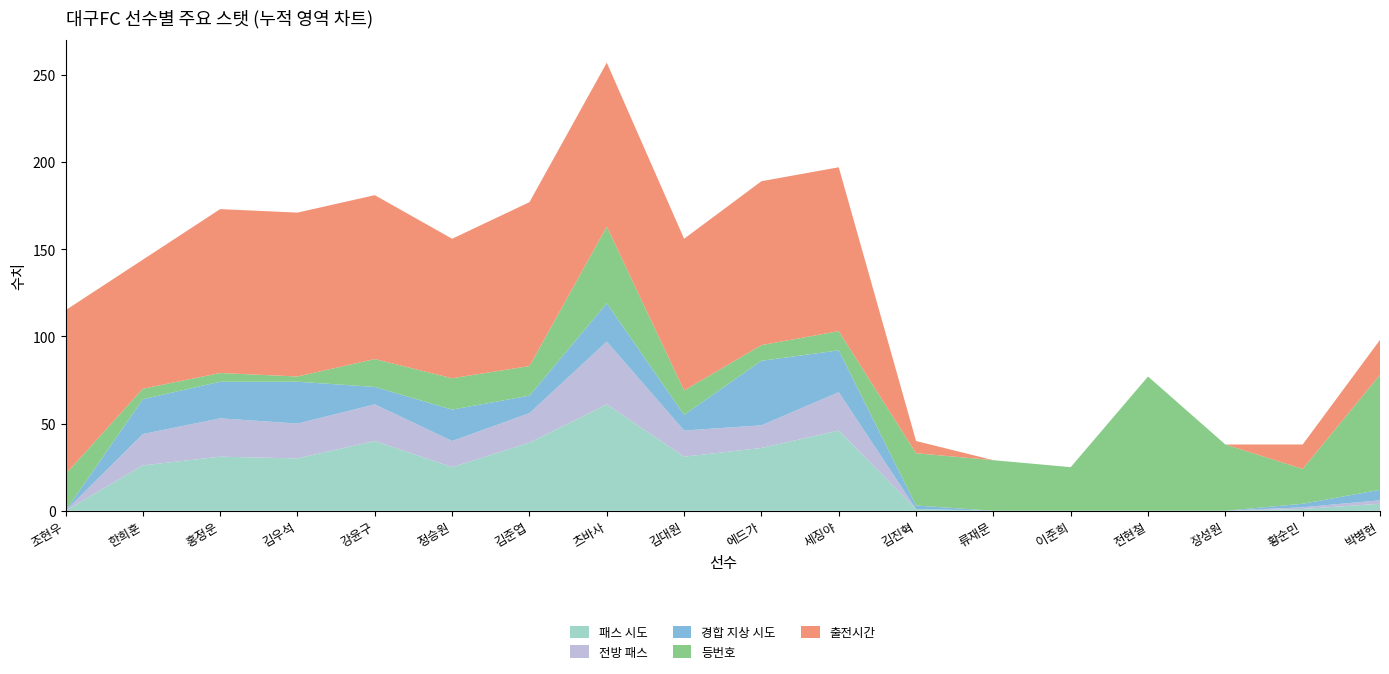

Reading left to right, transcribe all the data shown in this chart.

패스 시도: 0	26	31	30	40	25	39	61	31	36	46	1	0	0	0	0	1	4
전방 패스: 0	18	22	20	21	15	17	36	15	13	22	0	0	0	0	0	1	2
경합 지상 시도: 0	20	21	24	10	18	10	22	9	37	24	2	0	0	0	0	2	6
등번호: 21	6	5	3	16	18	17	44	14	9	11	30	29	25	77	38	20	66
출전시간: 94	74	94	94	94	80	94	94	87	94	94	7	0	0	0	0	14	20